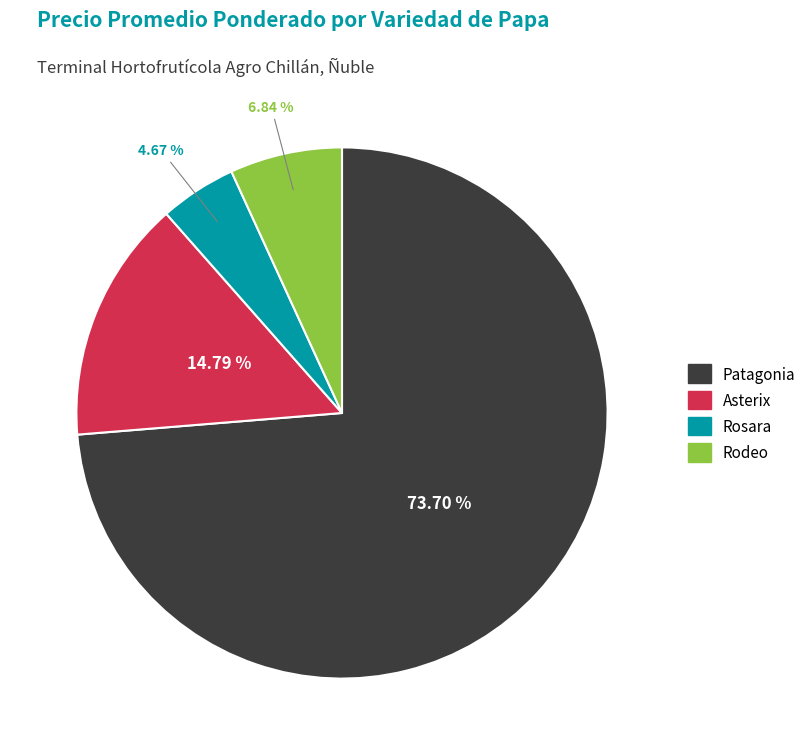

Which slice is the largest?

Patagonia